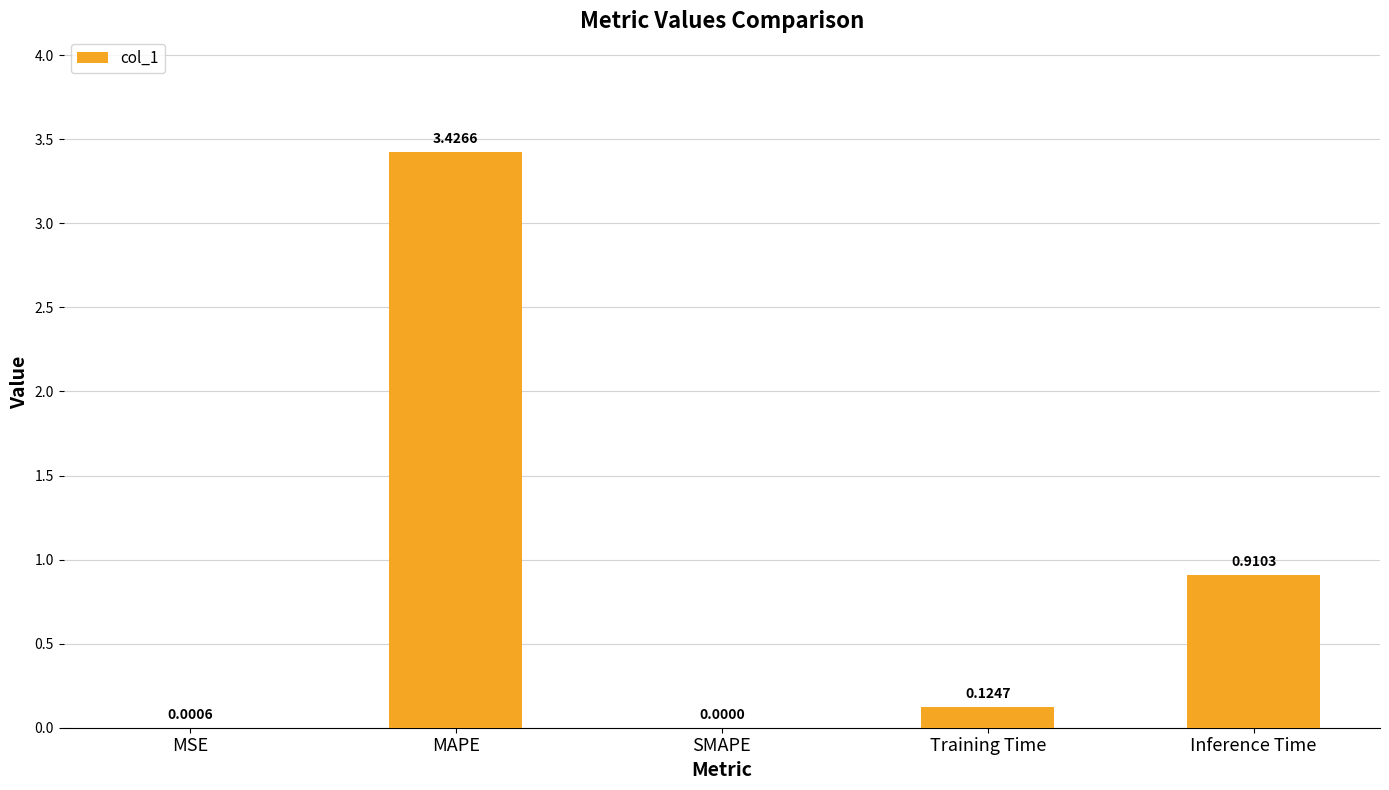

Which label corresponds to the largest value in the chart?

MAPE